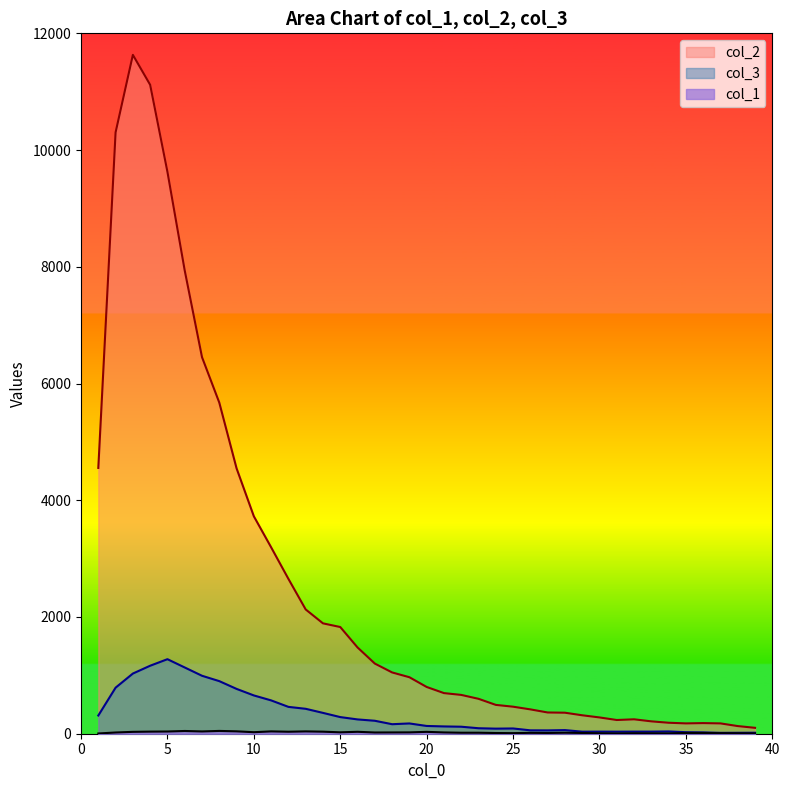

Does the chart display data point markers on the line(s)?

No